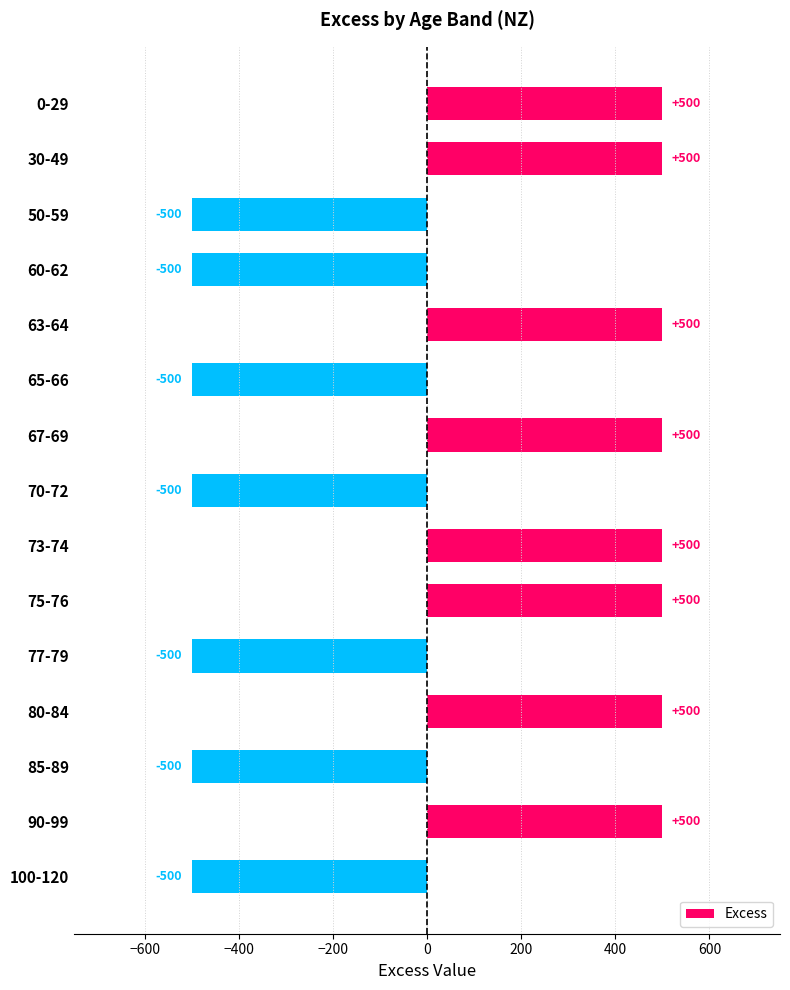

How many bars are there in total?

15